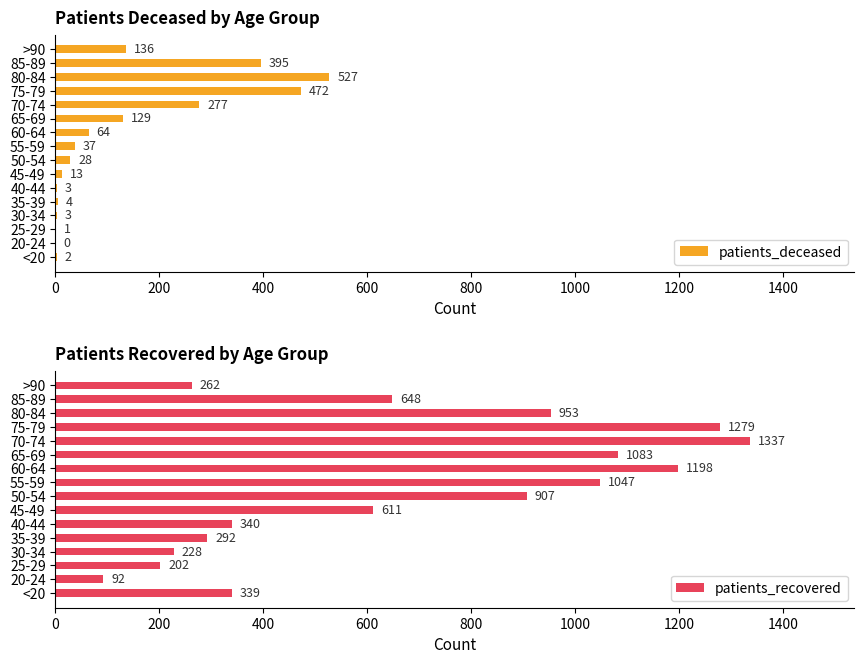

The value of patients_deceased at 80-84 is 847. True or false?

False